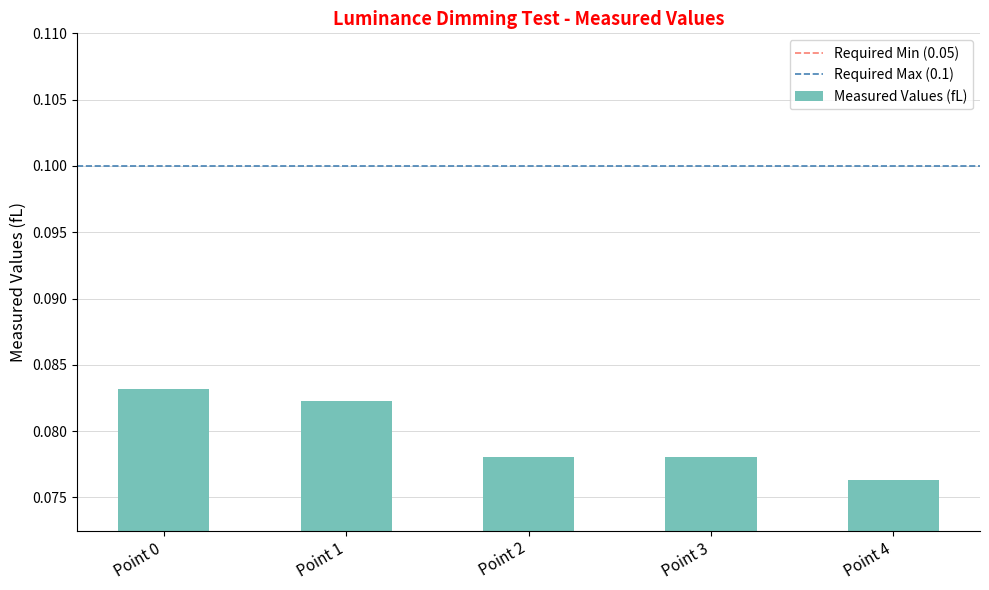

The chart shows a value of 0.0 at Point 3. True or false?

False